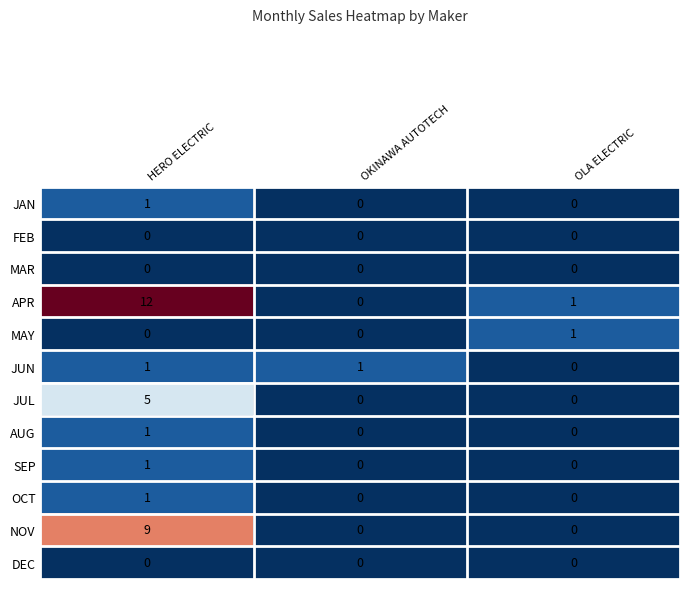

What is the spread (max minus min) of values at HERO ELECTRIC?

12